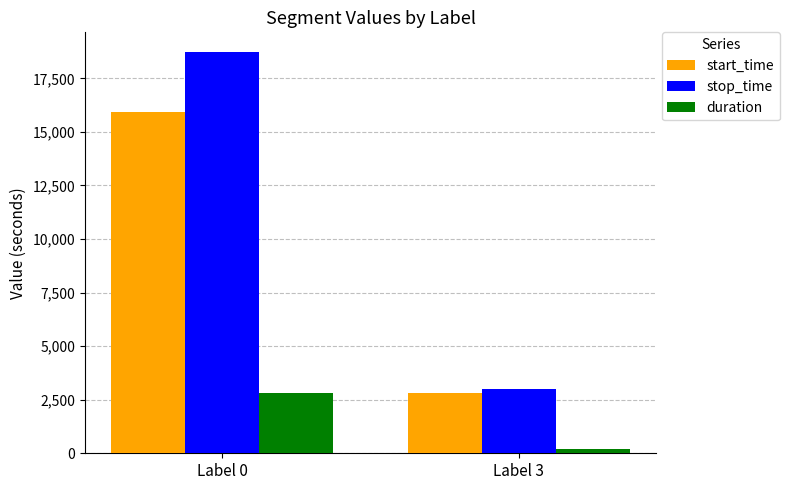

List the series in order of their peak value, highest first.

stop_time, start_time, duration